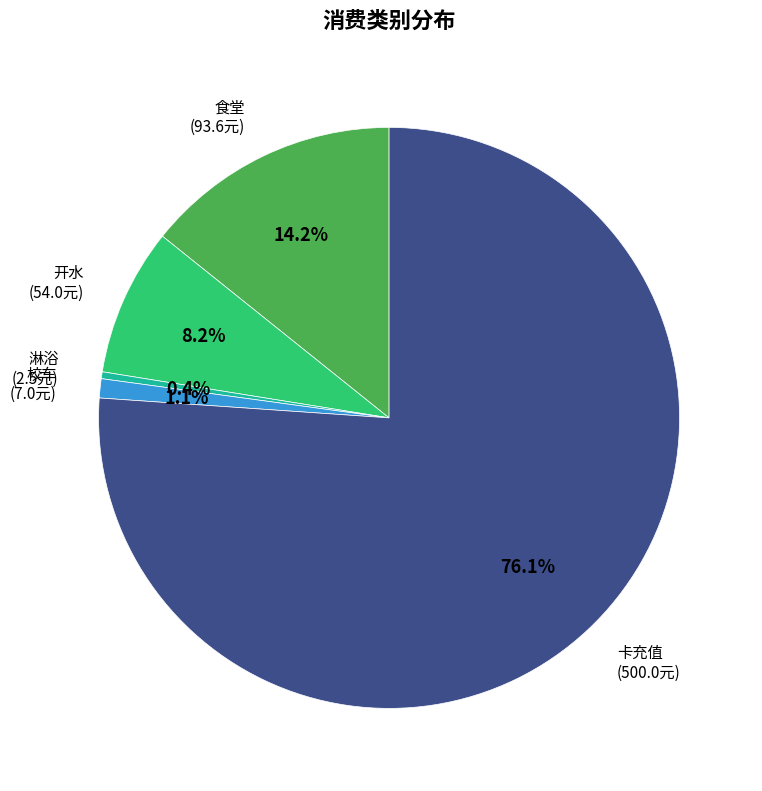

How many slices are in this pie chart?

5